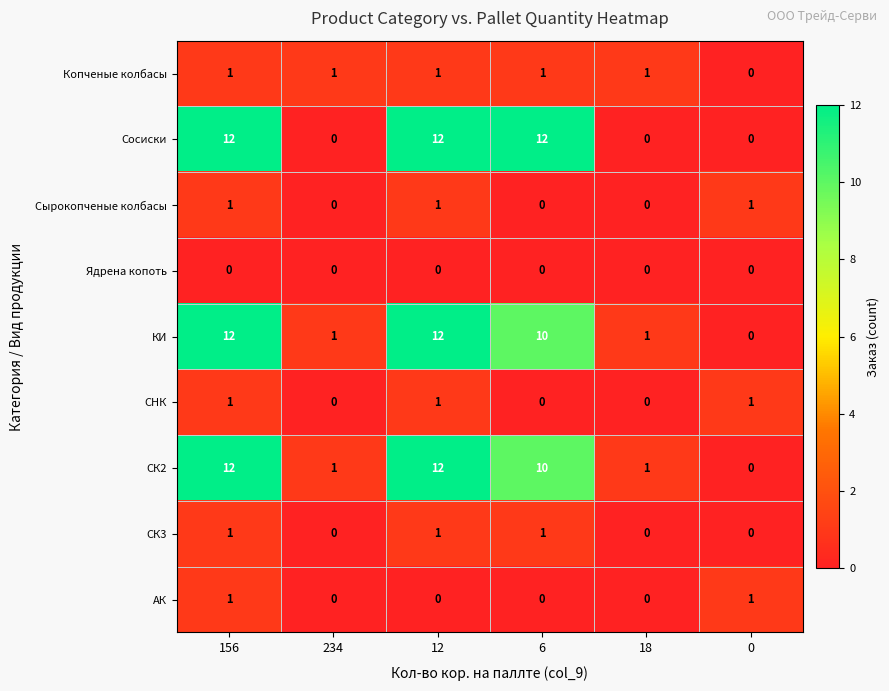

How many data points does each series have?

6